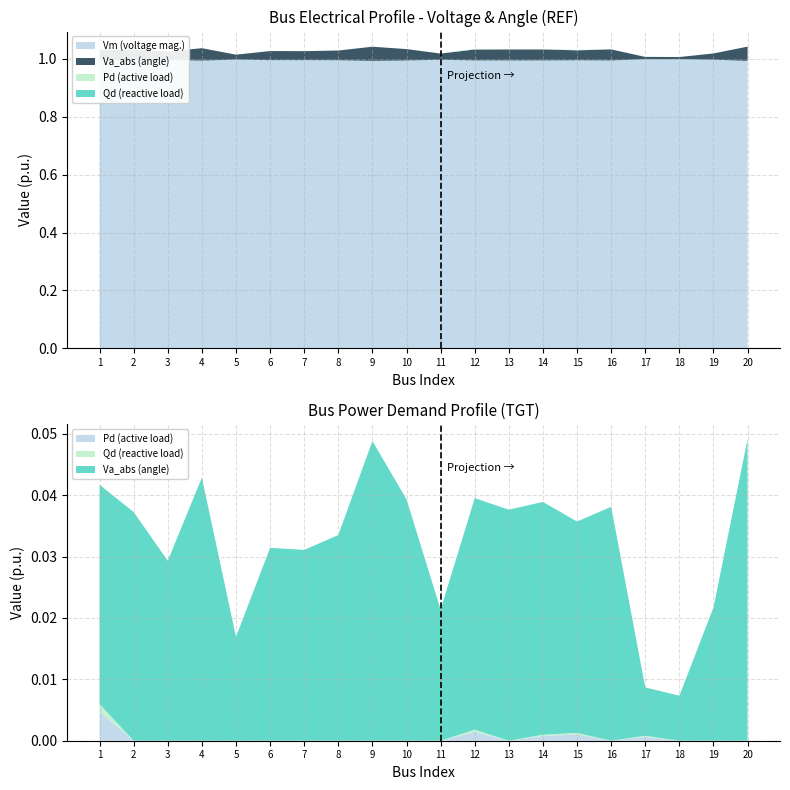

Reading left to right, what are all the values shown in this chart?

Vm: 1=1.0	2=1.0	3=1.0	4=1.0	5=1.0	6=1.0	7=1.0	8=1.0	9=1.0	10=1.0	11=1.0	12=1.0	13=1.0	14=1.0	15=1.0	16=1.0	17=1.0	18=1.0	19=1.0	20=1.0
Pd: 1=0.0	2=0.0	3=0.0	4=0.0	5=0.0	6=0.0	7=0.0	8=0.0	9=0.0	10=0.0	11=0.0	12=0.0	13=0.0	14=0.0	15=0.0	16=0.0	17=0.0	18=0.0	19=0.0	20=0.0
Qd: 1=0.0	2=0.0	3=0.0	4=0.0	5=0.0	6=0.0	7=0.0	8=0.0	9=0.0	10=0.0	11=0.0	12=0.0	13=0.0	14=0.0	15=0.0	16=0.0	17=0.0	18=0.0	19=0.0	20=0.0
Va_abs: 1=0.0	2=0.0	3=0.0	4=0.0	5=0.0	6=0.0	7=0.0	8=0.0	9=0.0	10=0.0	11=0.0	12=0.0	13=0.0	14=0.0	15=0.0	16=0.0	17=0.0	18=0.0	19=0.0	20=0.0